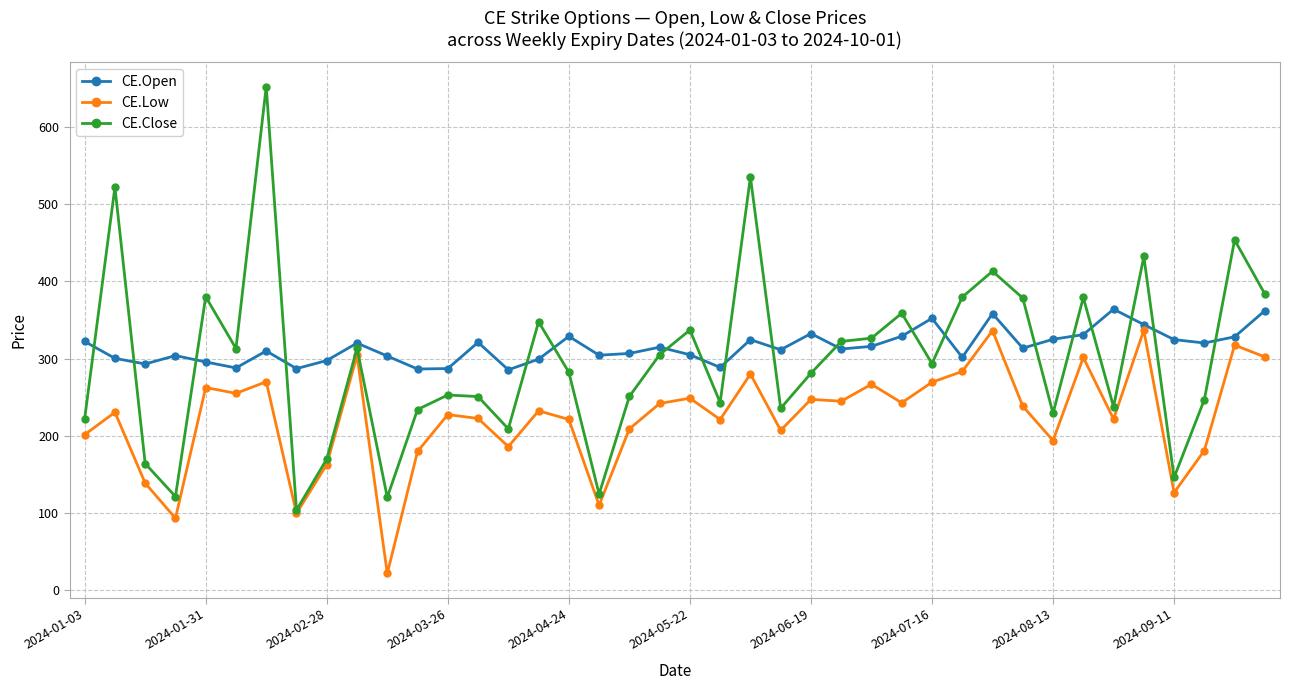

What is the minimum value for CE.Close?

103.7